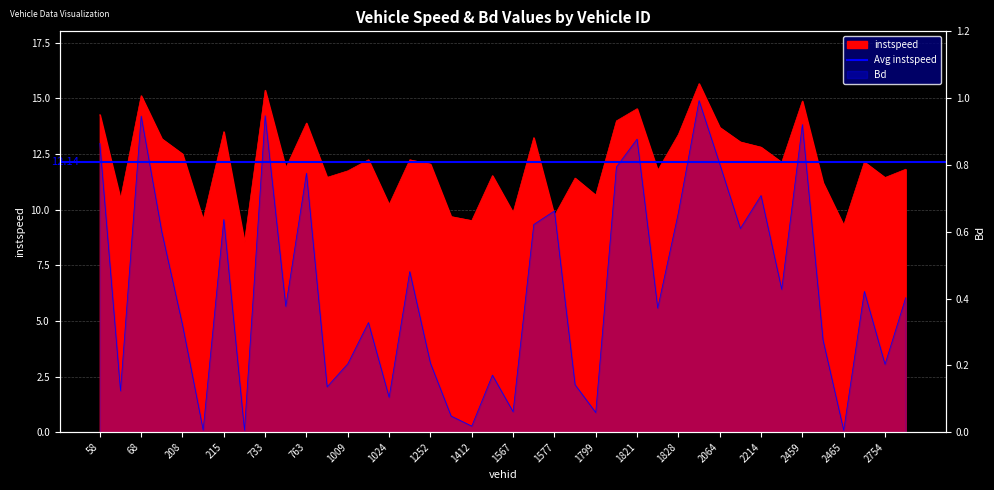

Which category has the lowest value in the instspeed series?

459